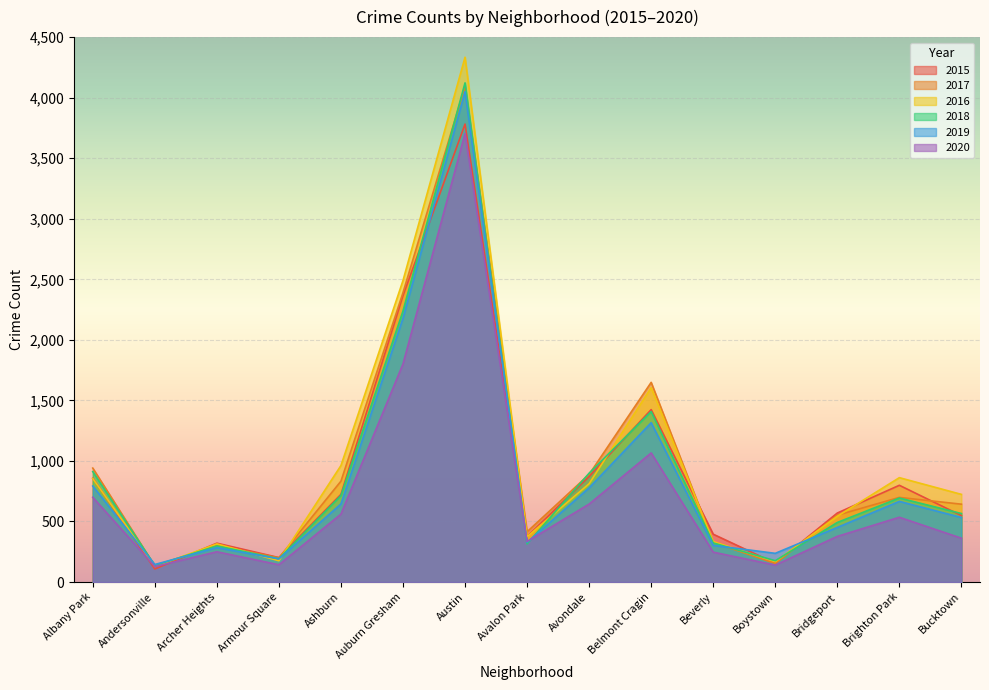

Which has a higher value, Boystown or Armour Square?

Armour Square